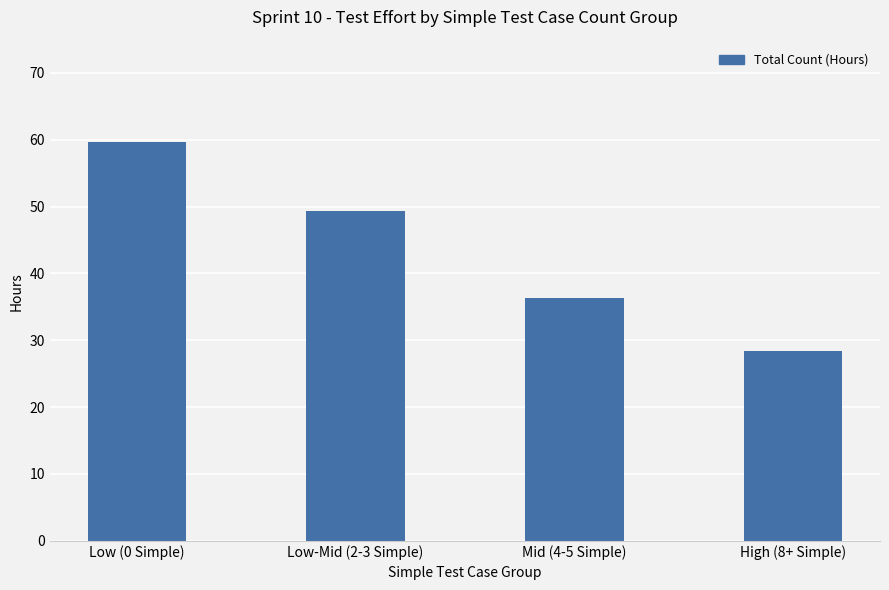

Where does the data first go above 49?

Low (0 Simple)